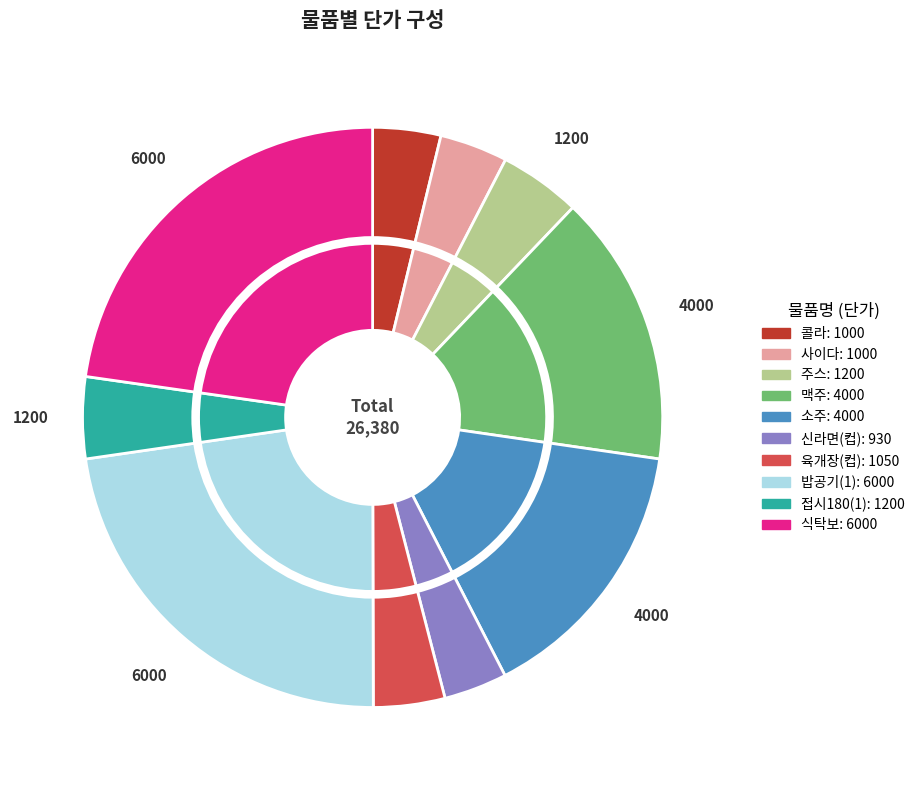

To the nearest percent, what percentage of the pie is 신라면(컵)?

4%